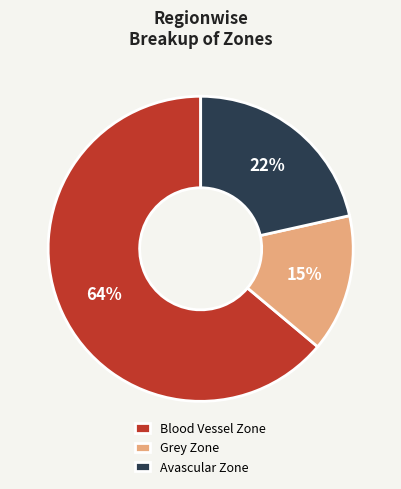

What percentage is the Avascular Zone slice, to the nearest percent?

22%